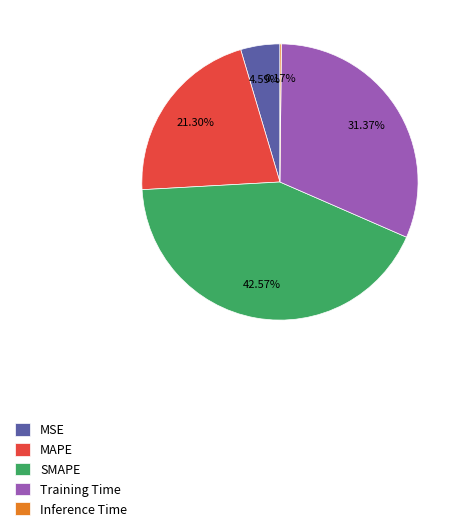

Which category has the biggest portion of the pie?

SMAPE